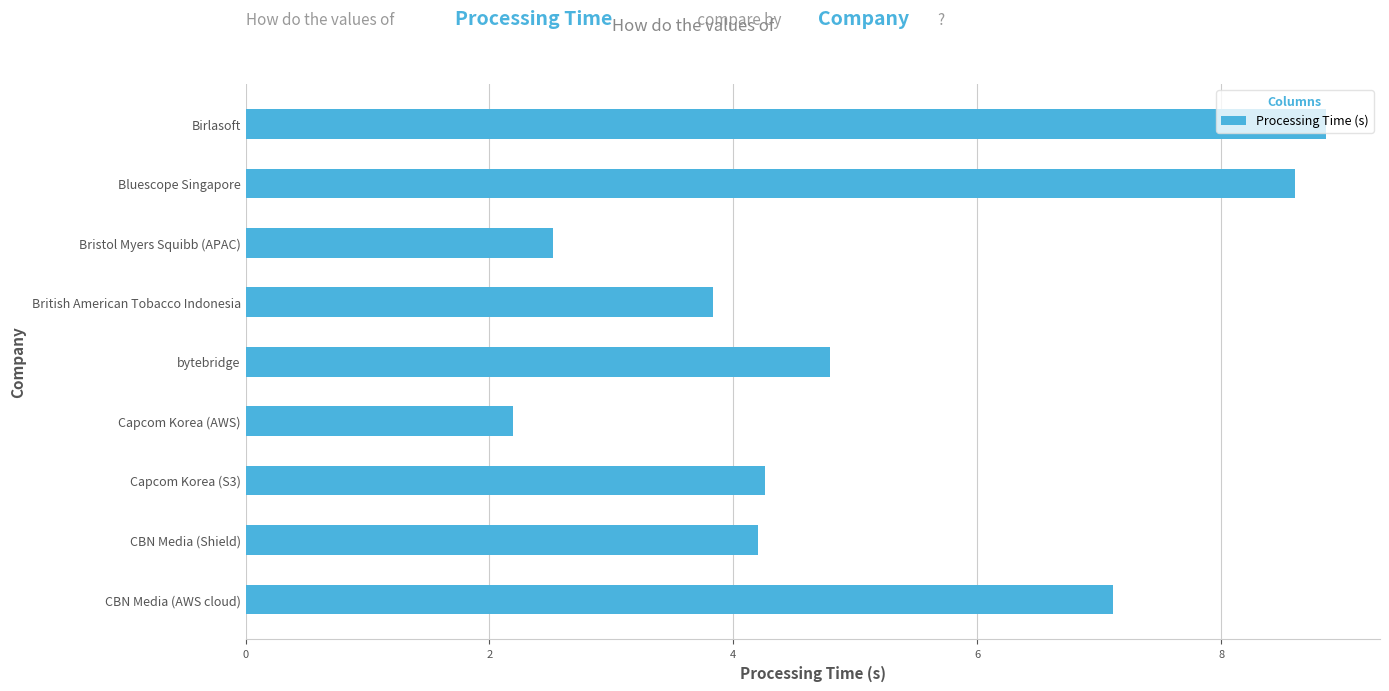

True or false: the data shows 2.6 at Birlasoft.

False